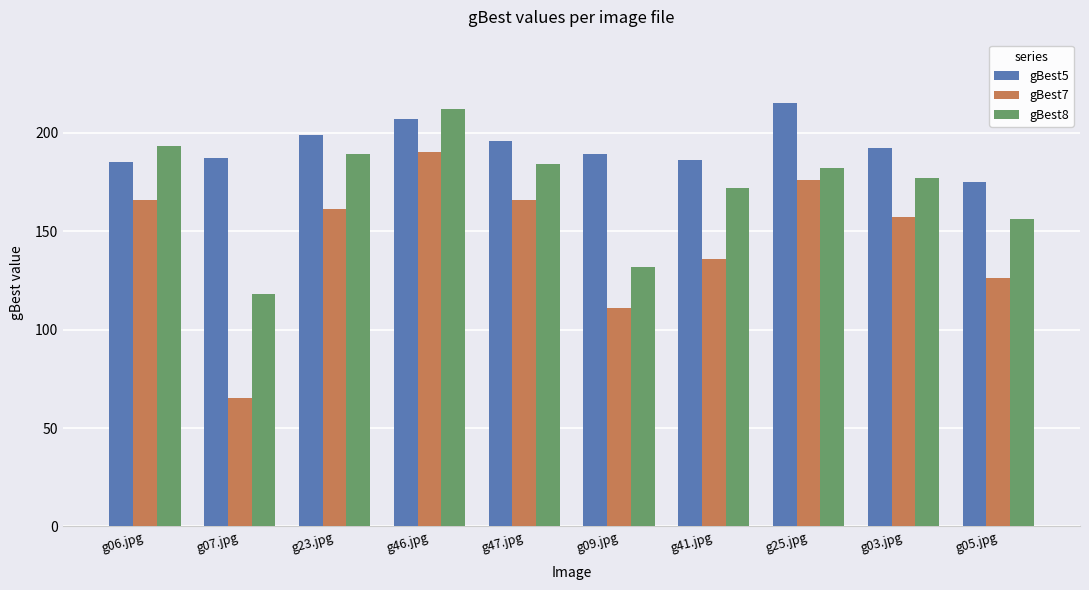

Which series has the widest spread of values?

gBest7